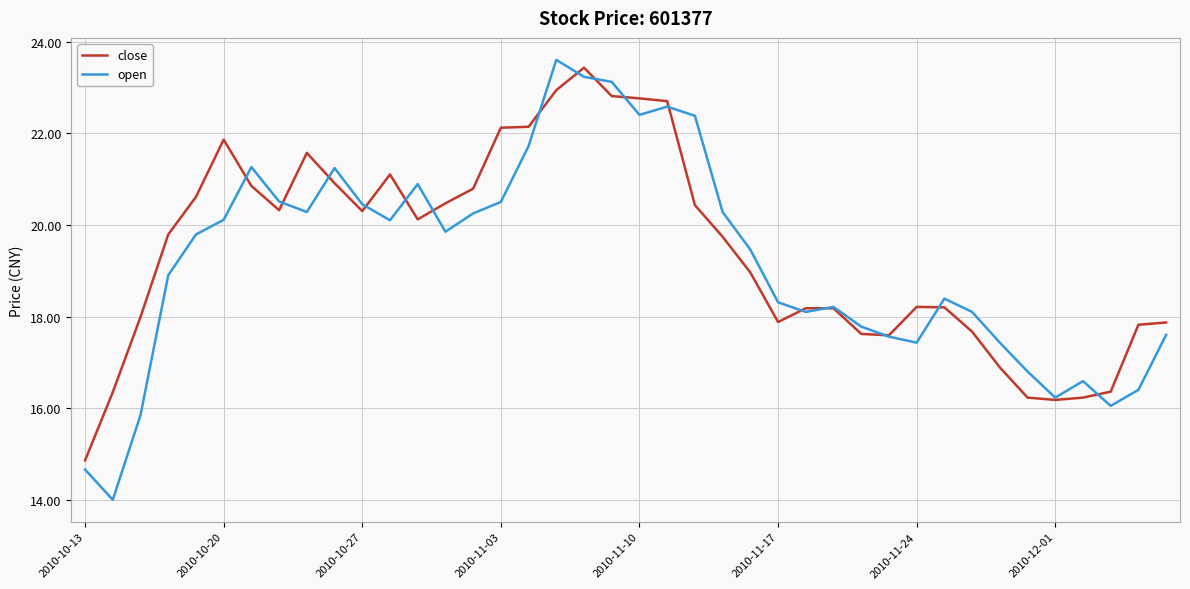

How many lines are shown in the chart?

2